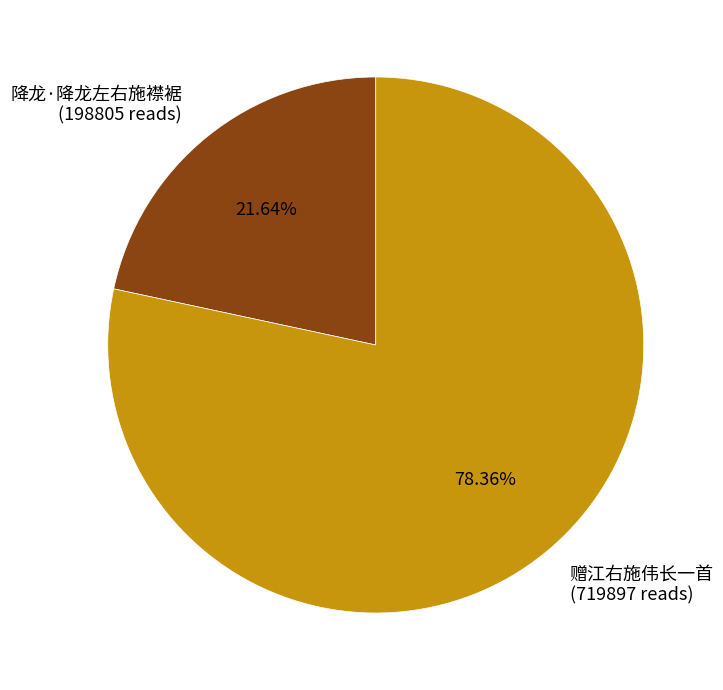

Which category has the smallest portion of the pie?

降龙·降龙左右施襟裾